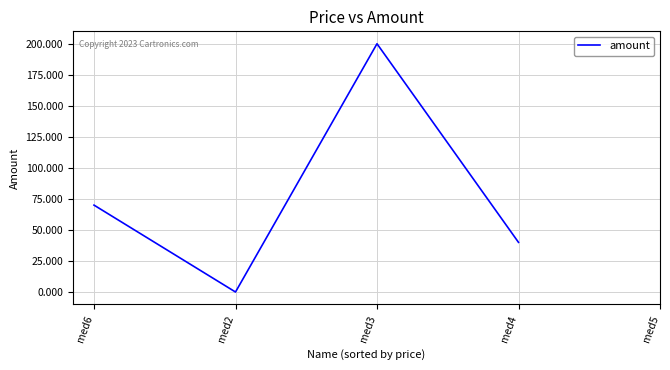

Count the values in the range 40 to 200.

3